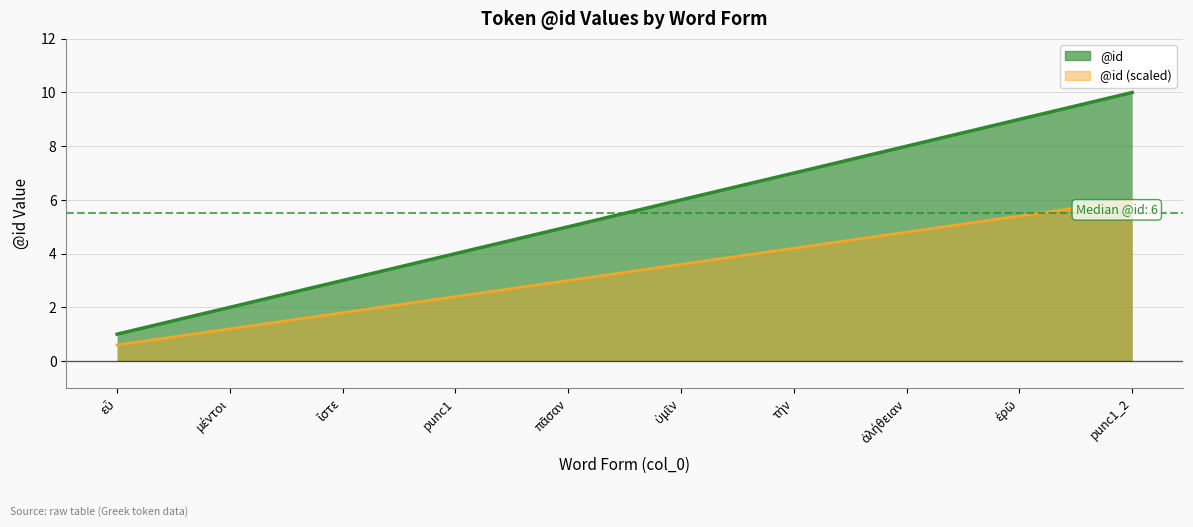

What is the total value across all series at ἴστε?

4.8